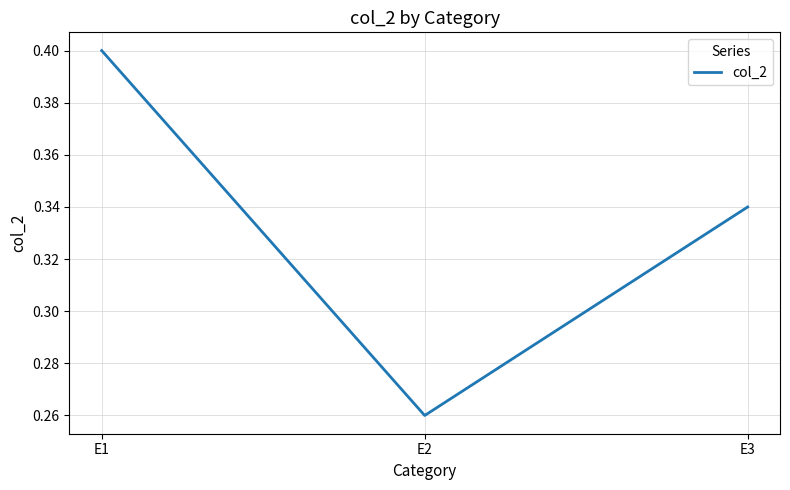

List the labels in order of value, smallest first.

E2, E3, E1